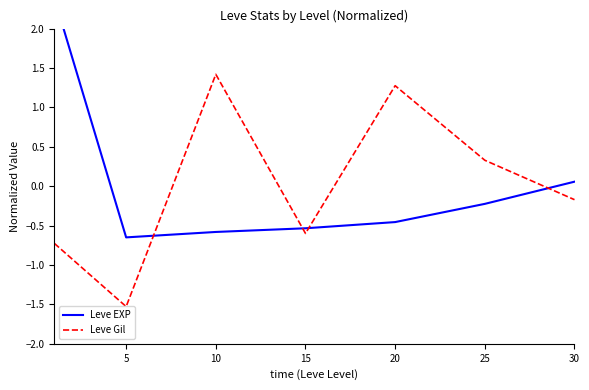

Is this an area chart (filled region under the line)?

No